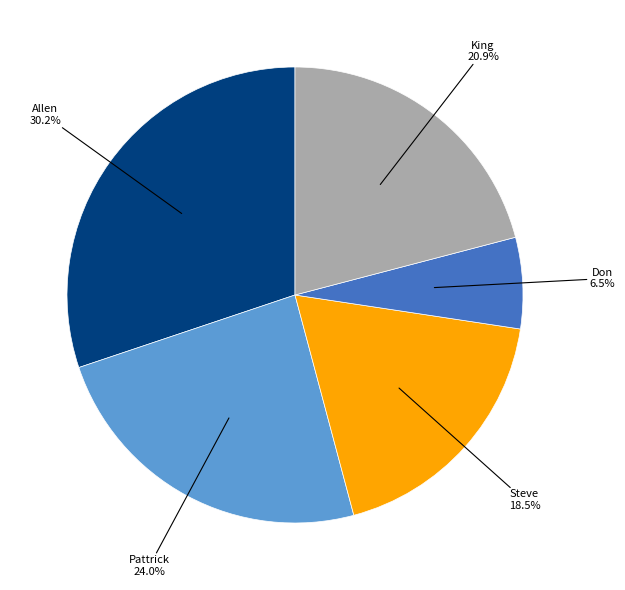

Is there a majority slice in this chart?

No